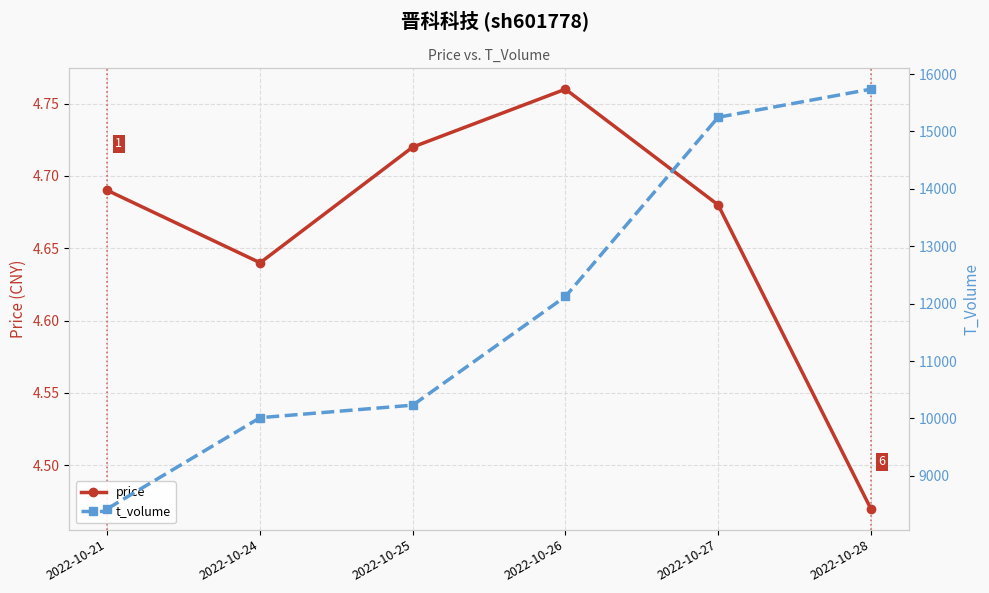

What is the sum of all t_volume values?

71783.0